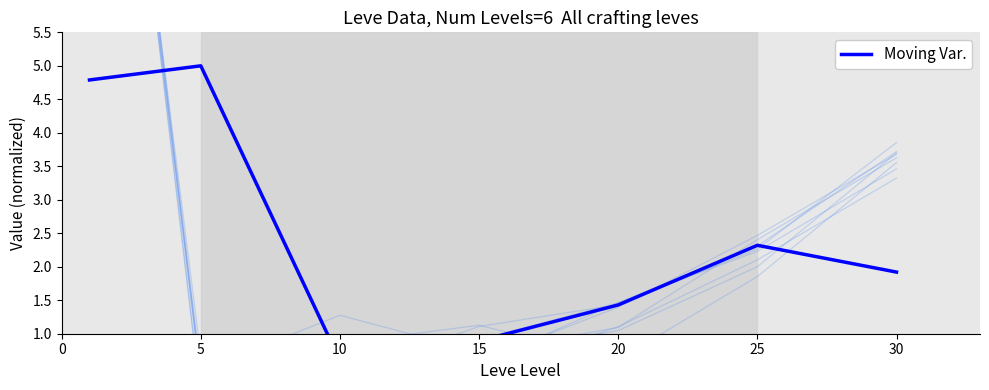

How many points are higher than both their immediate neighbors (excluding endpoints)?

2